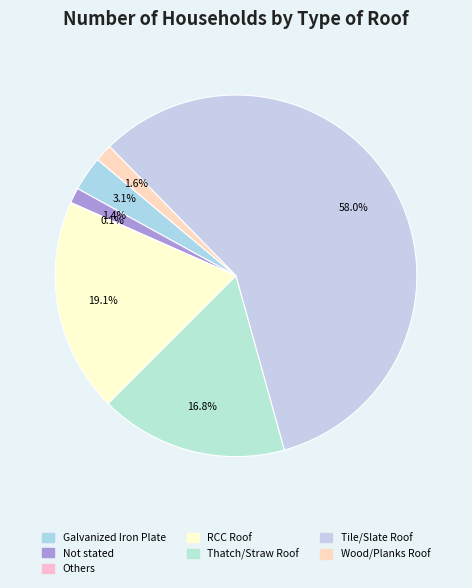

Do Others and Galvanized Iron Plate together represent more than half of the pie?

No